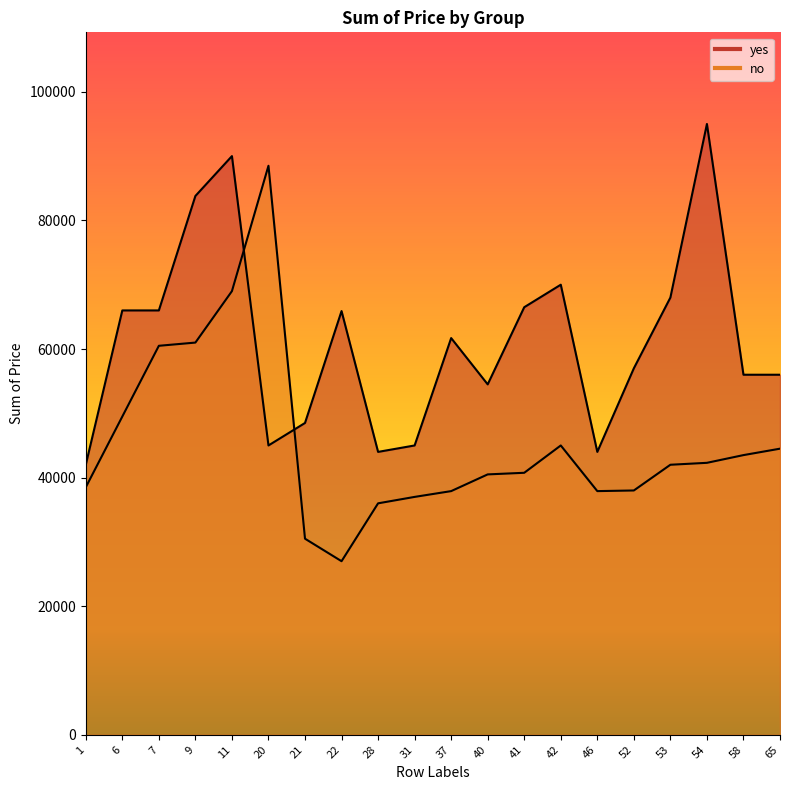

What are all the series names shown in the legend?

yes, no